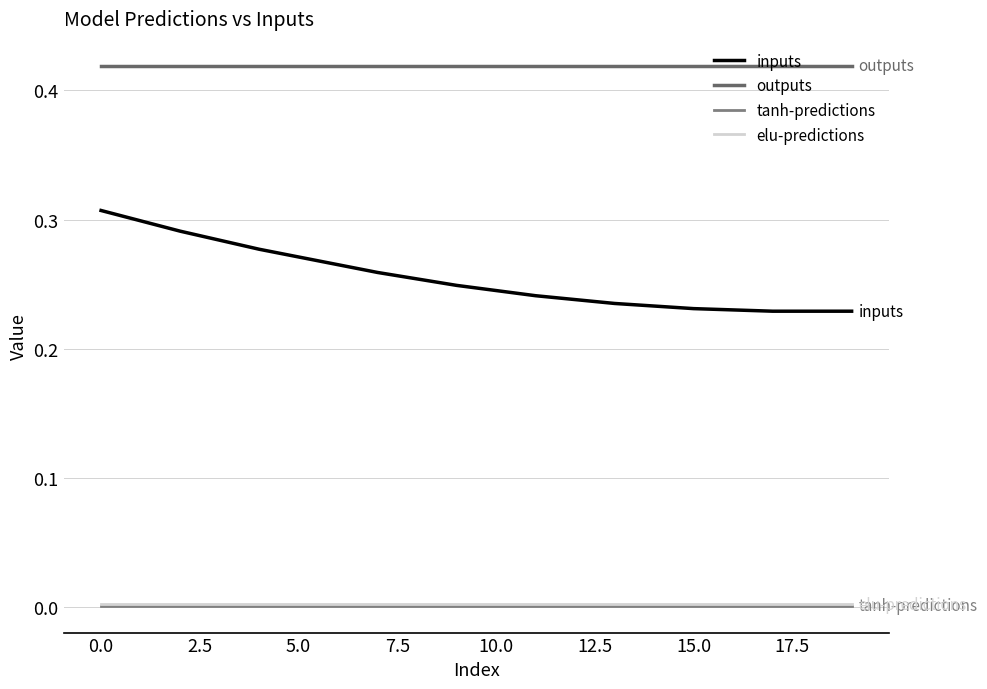

What are all the series names shown in the legend?

inputs, outputs, tanh-predictions, elu-predictions